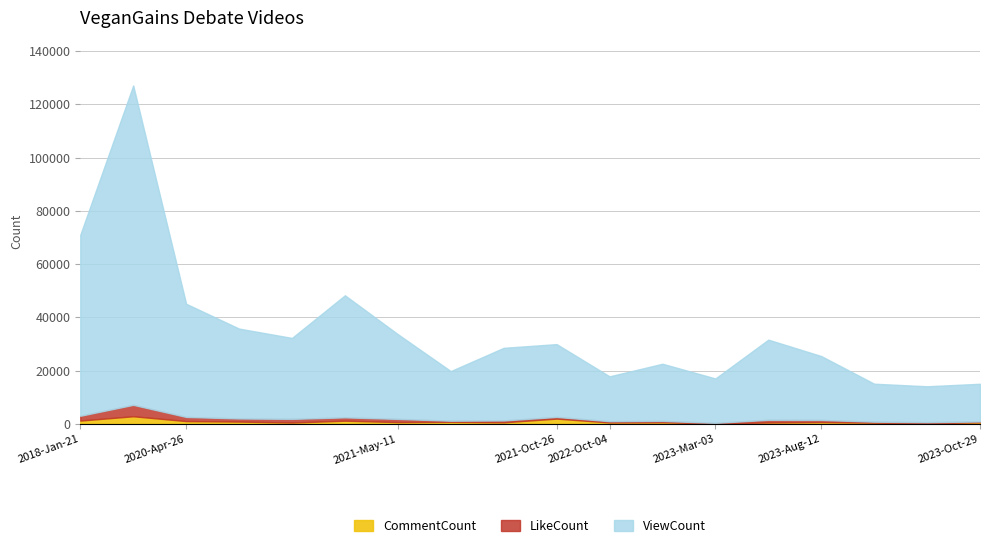

How many interior local peaks does the LikeCount series have?

6